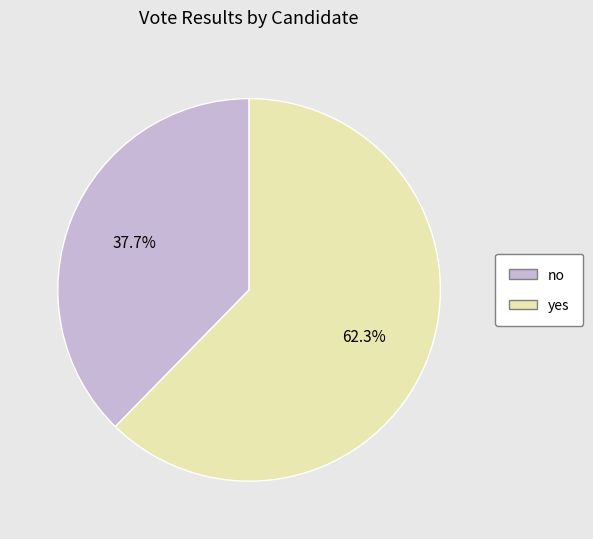

What percentage is the no slice, to the nearest percent?

38%